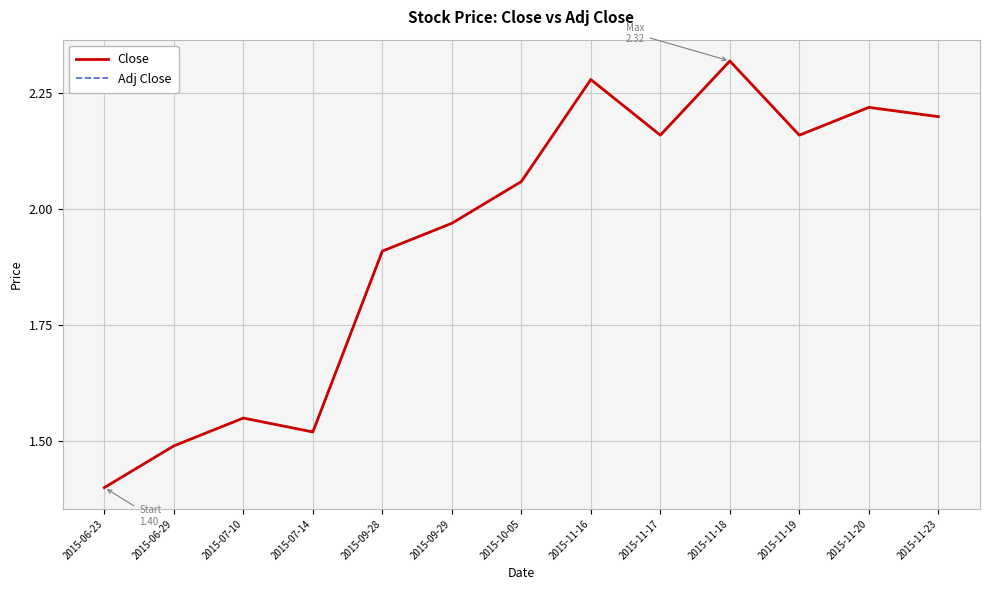

Is it true that Close equals 2.3 at 2015-11-16?

True